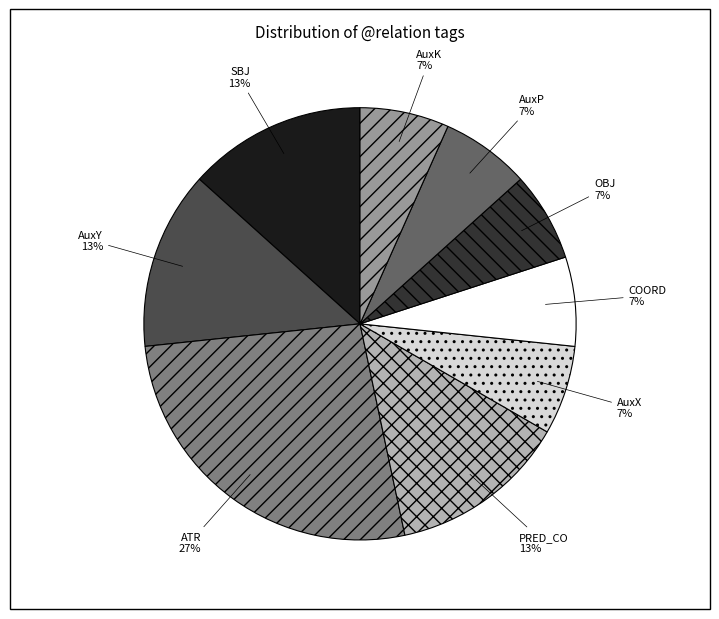

Is it true that AuxK is 7% of the pie?

True